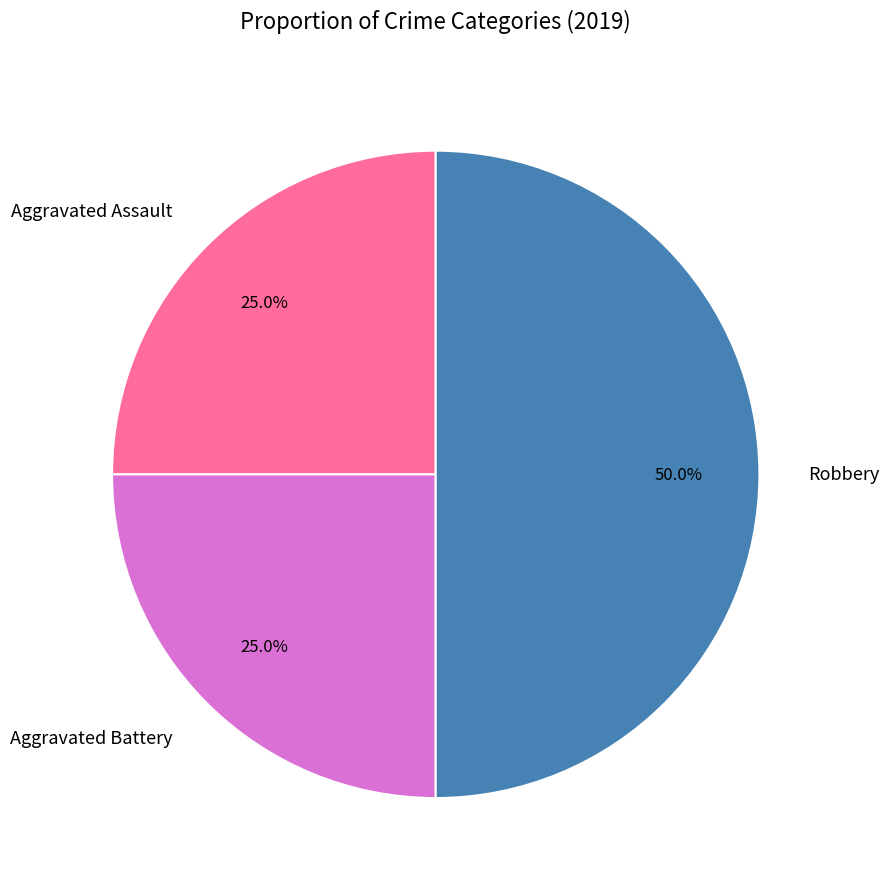

To the nearest percent, what percentage of the pie is Aggravated Assault?

25%